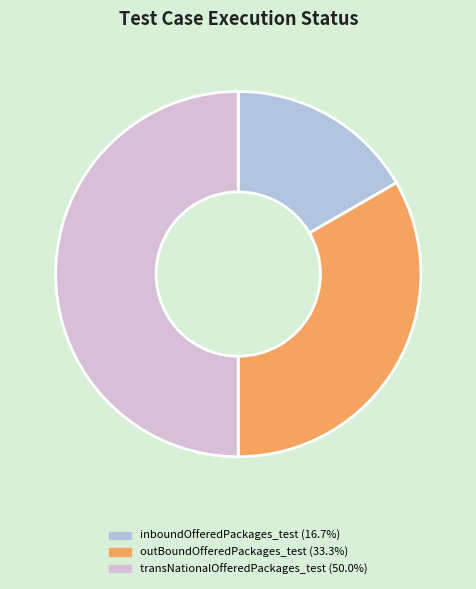

What is the largest slice in the pie chart?

transNationalOfferedPackages_test